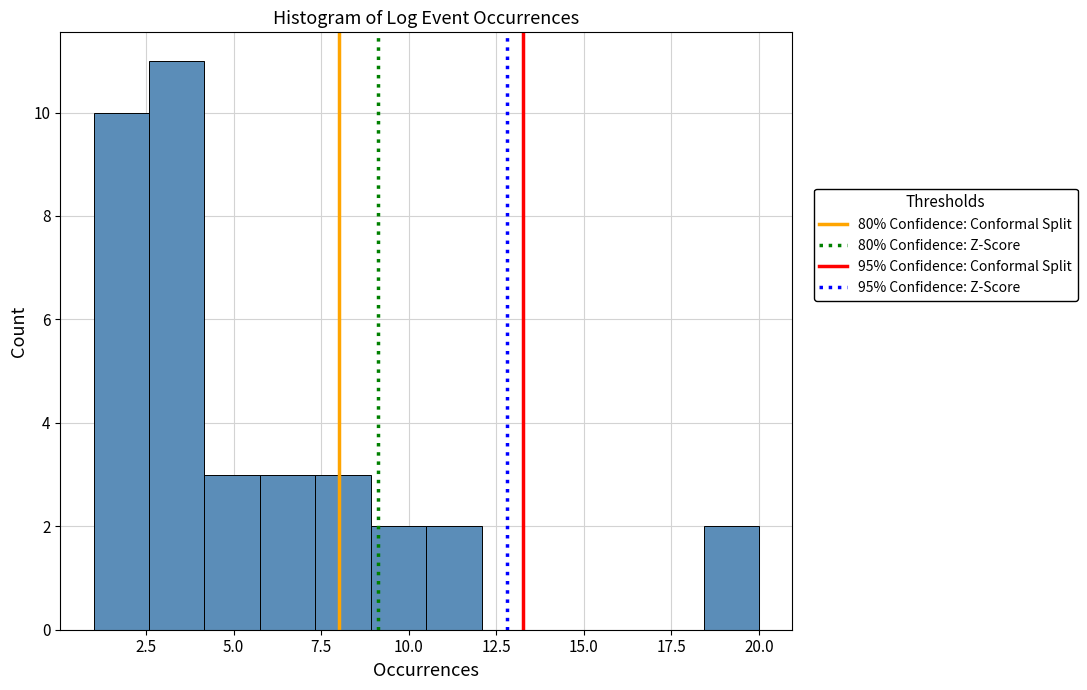

Read against the x-axis, roughly where is the centre of the tallest bar?

3.5